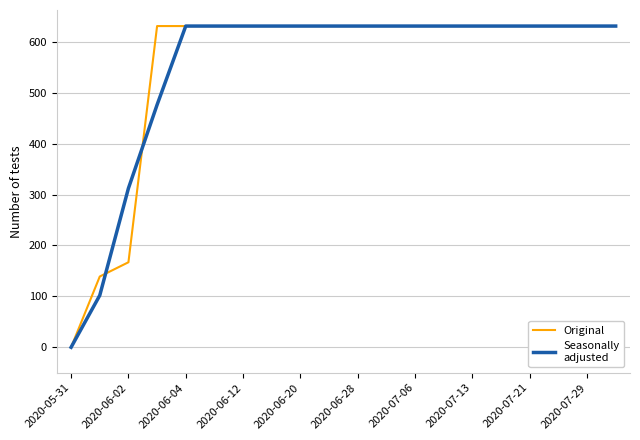

What is the greatest value displayed?

631.0